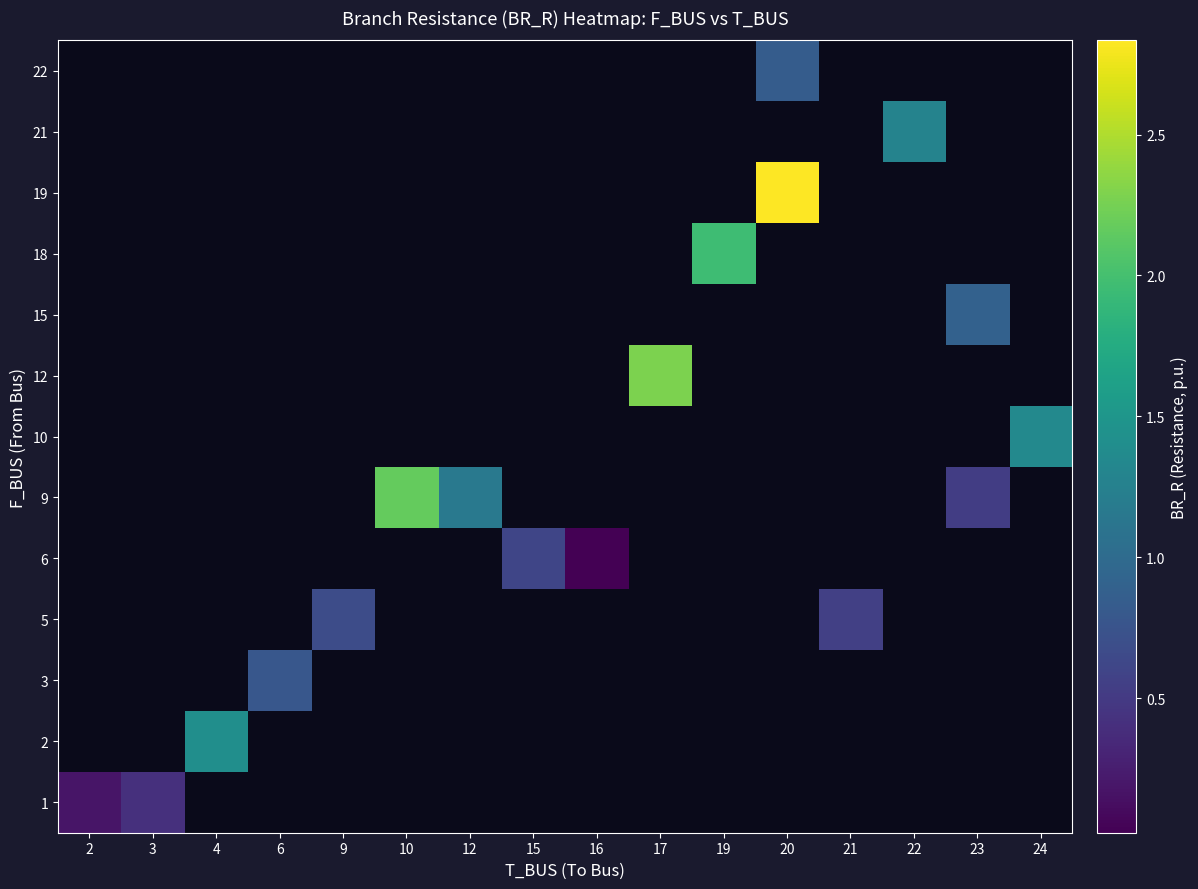

What is the maximum value shown in the chart?

2.8